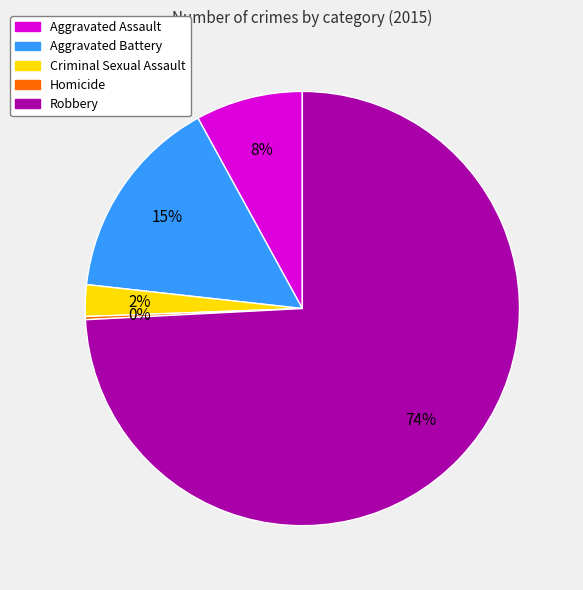

Approximately how many times larger is the value at Aggravated Assault compared to Robbery?

0.1